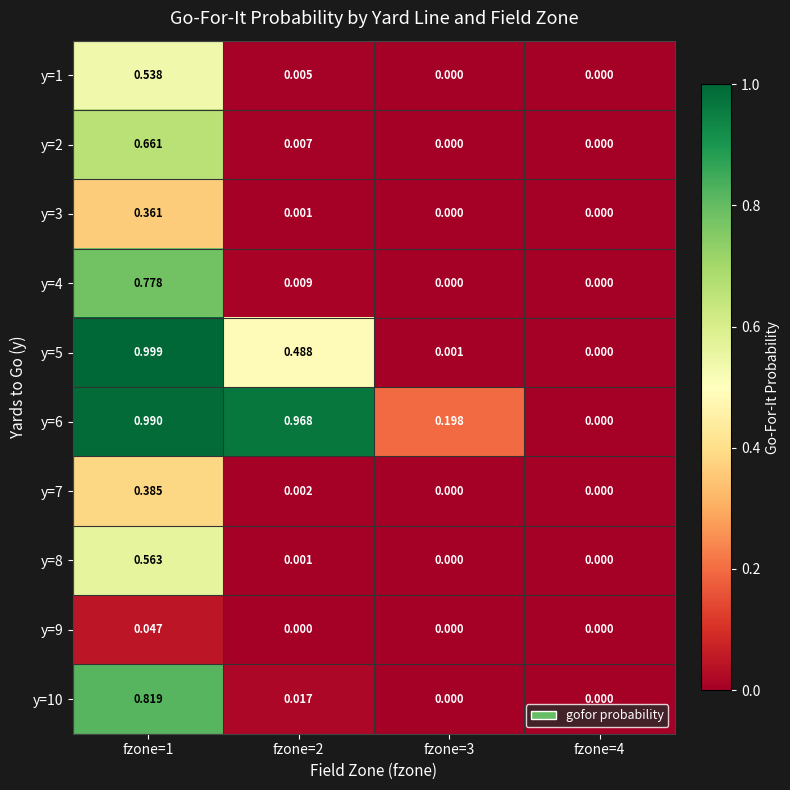

Reading left to right, transcribe all the data shown in this chart.

y=1: fzone=1=0.5	fzone=2=0.0	fzone=3=0.0	fzone=4=0.0
y=2: fzone=1=0.7	fzone=2=0.0	fzone=3=0.0	fzone=4=0.0
y=3: fzone=1=0.4	fzone=2=0.0	fzone=3=0.0	fzone=4=0.0
y=4: fzone=1=0.8	fzone=2=0.0	fzone=3=0.0	fzone=4=0.0
y=5: fzone=1=1.0	fzone=2=0.5	fzone=3=0.0	fzone=4=0.0
y=6: fzone=1=1.0	fzone=2=1.0	fzone=3=0.2	fzone=4=0.0
y=7: fzone=1=0.4	fzone=2=0.0	fzone=3=0.0	fzone=4=0.0
y=8: fzone=1=0.6	fzone=2=0.0	fzone=3=0.0	fzone=4=0.0
y=9: fzone=1=0.0	fzone=2=0.0	fzone=3=0.0	fzone=4=0.0
y=10: fzone=1=0.8	fzone=2=0.0	fzone=3=0.0	fzone=4=0.0